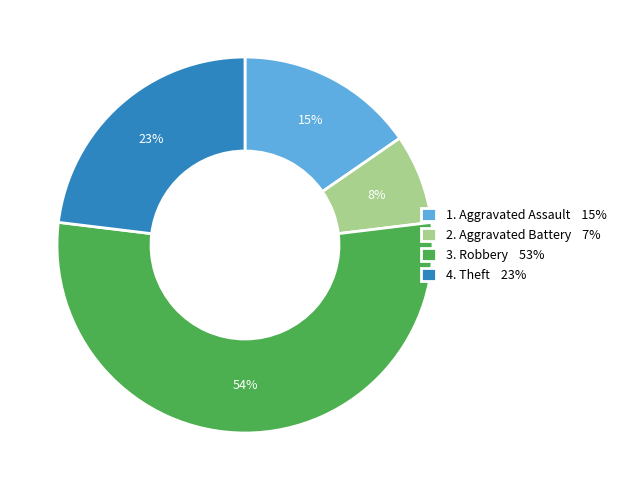

To the nearest percent, what is the difference between the largest and smallest slice percentages?

46%